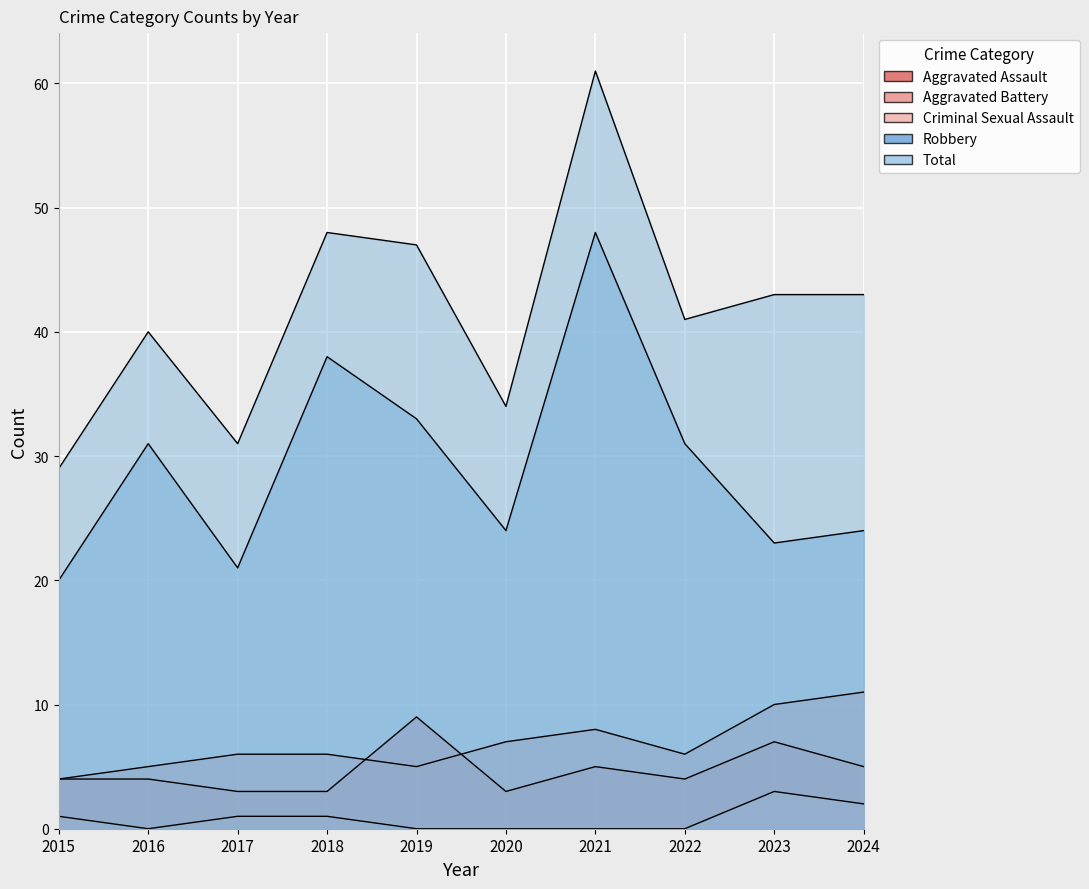

What is the value of the Total point at the 9th from the left?

43